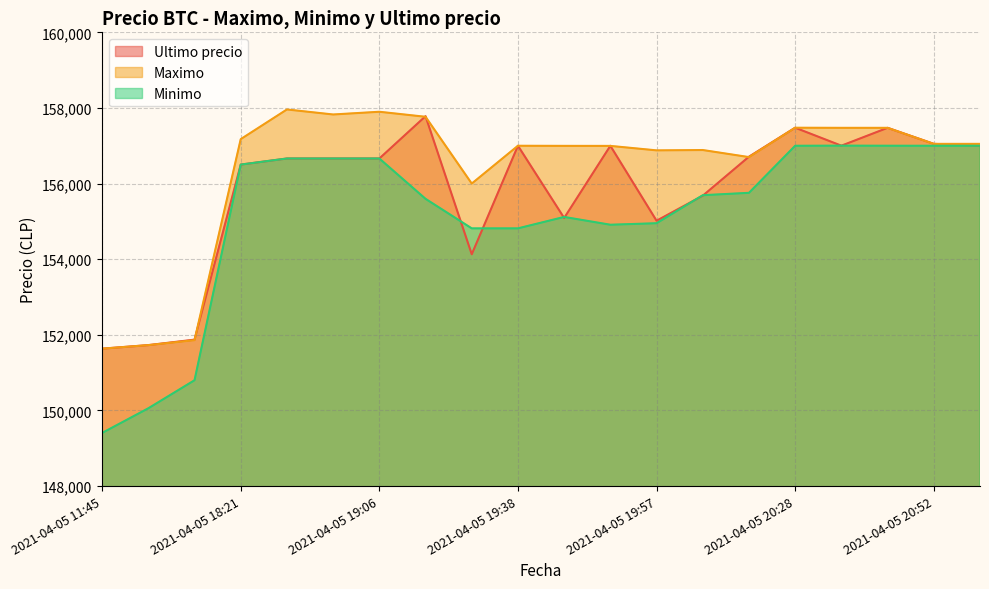

True or false: Maximo and Ultimo precio intersect in this chart.

True